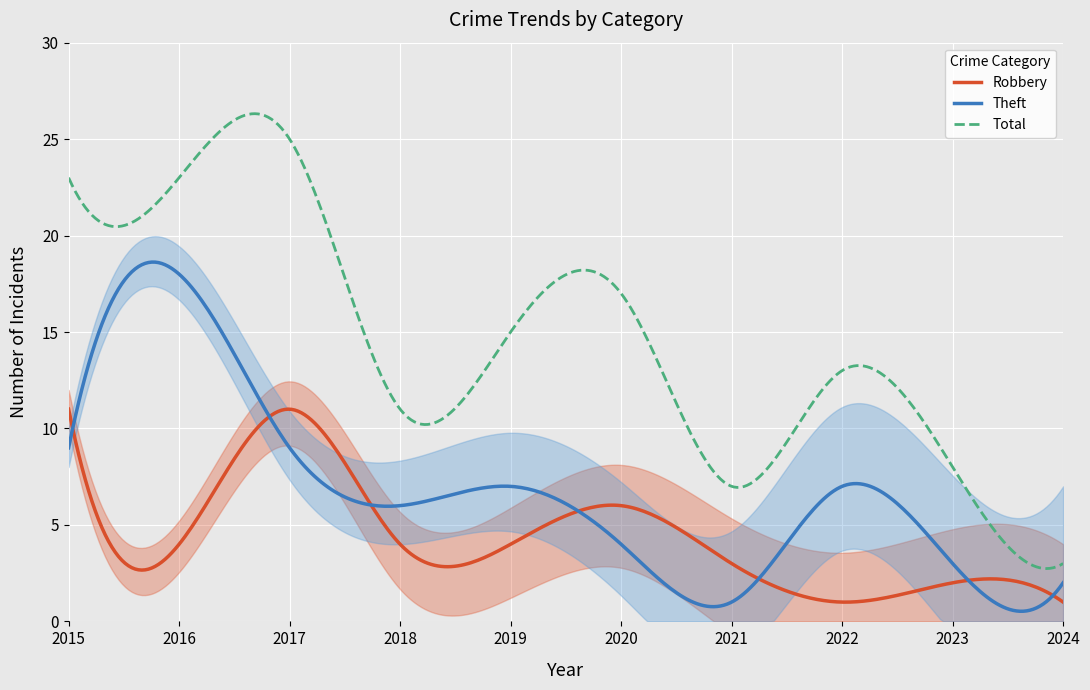

True or false: Total and Theft cross at least once.

False